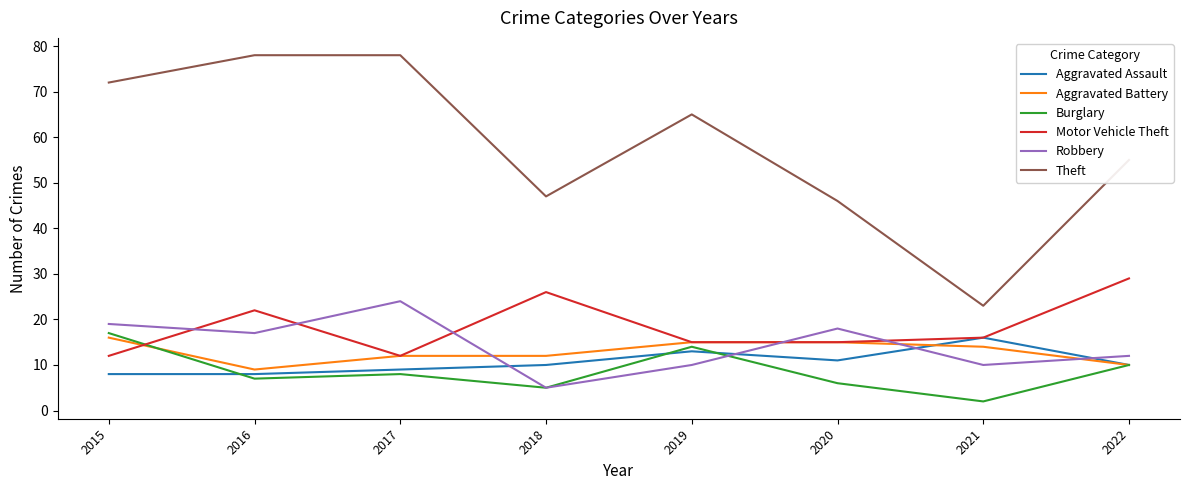

What are all the series names shown in the legend?

Aggravated Assault, Aggravated Battery, Burglary, Motor Vehicle Theft, Robbery, Theft